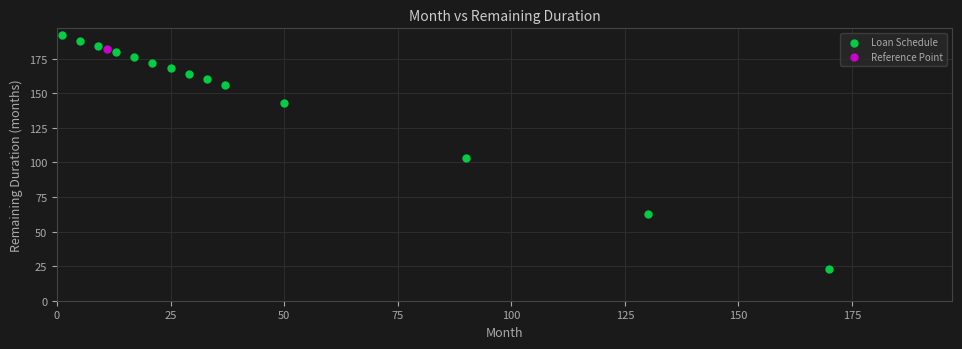

What are all the series names shown in the legend?

Loan Schedule, Reference Point